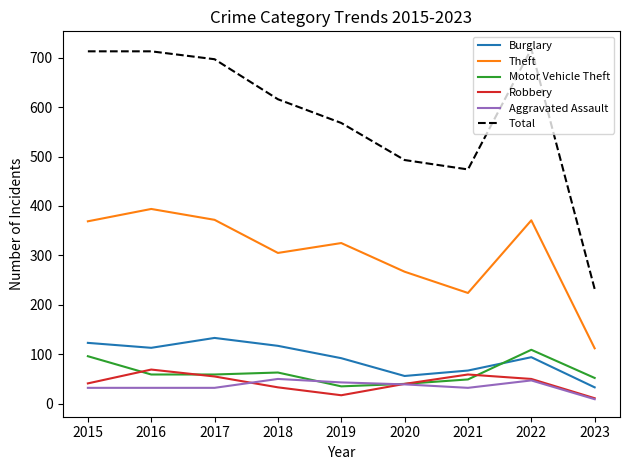

What are all the series names shown in the legend?

Burglary, Theft, Motor Vehicle Theft, Robbery, Aggravated Assault, Total